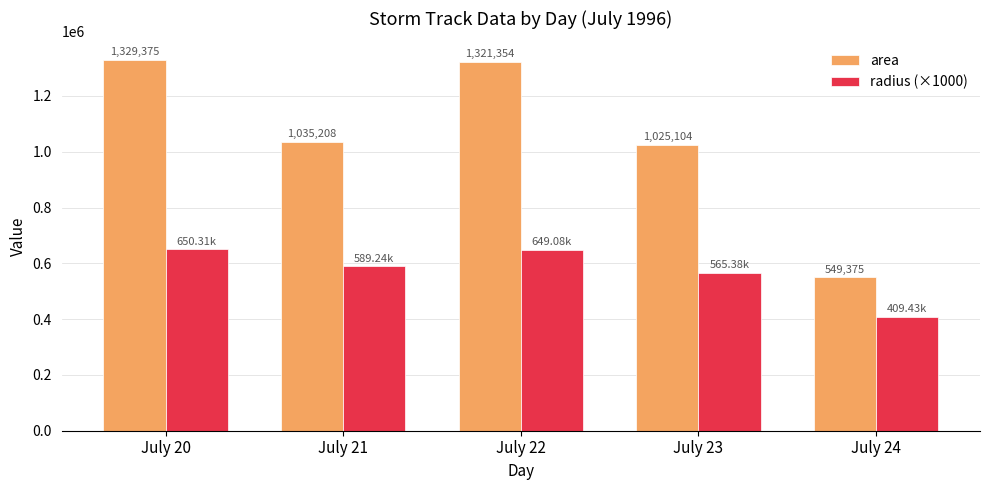

How many data points does each series have?

5